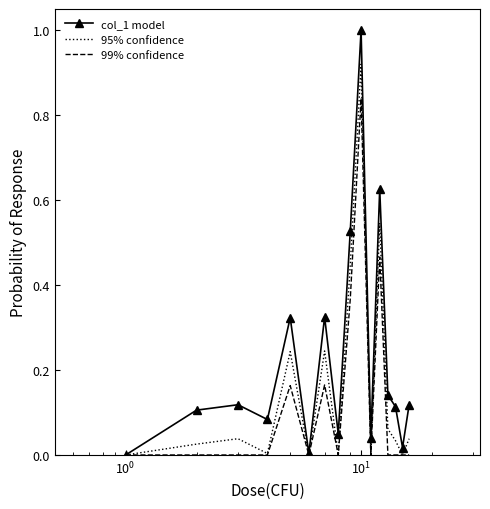

What is the highest value of the col_1 model series?

1.0